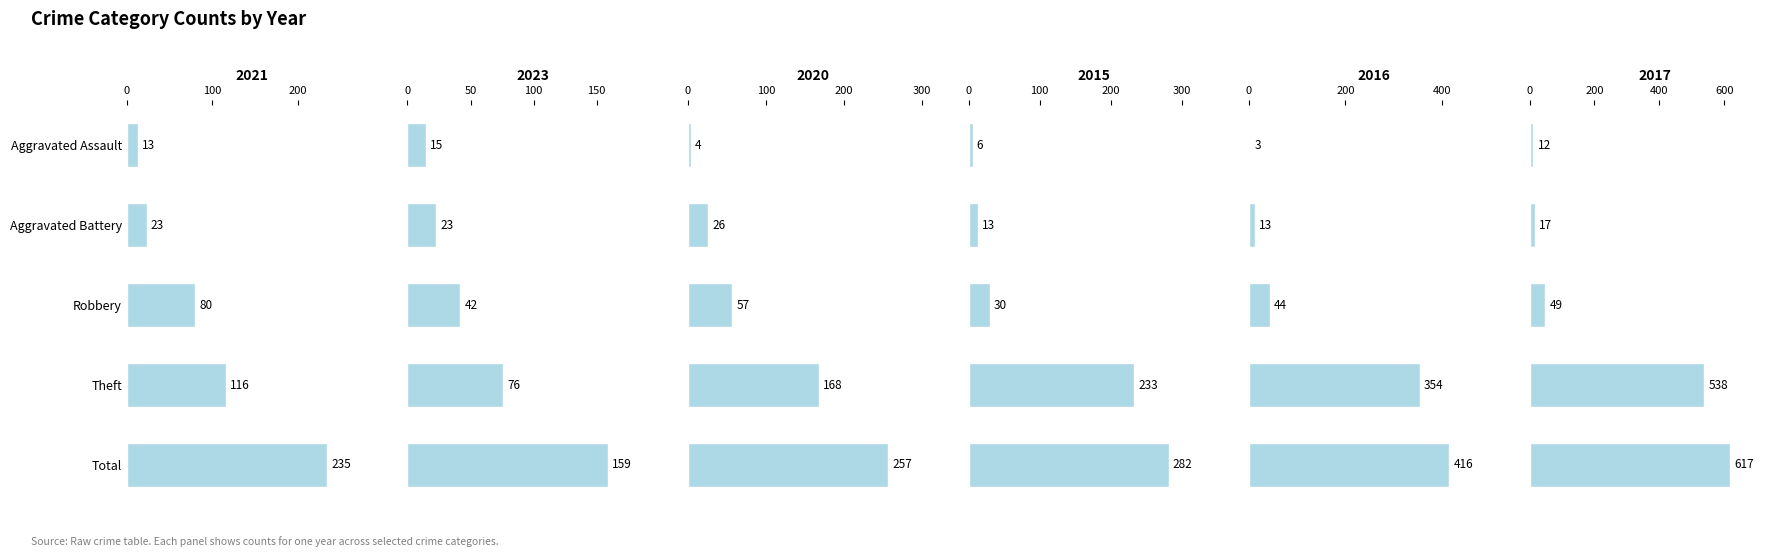

Which has a higher value, Aggravated Assault or Aggravated Battery?

Aggravated Battery